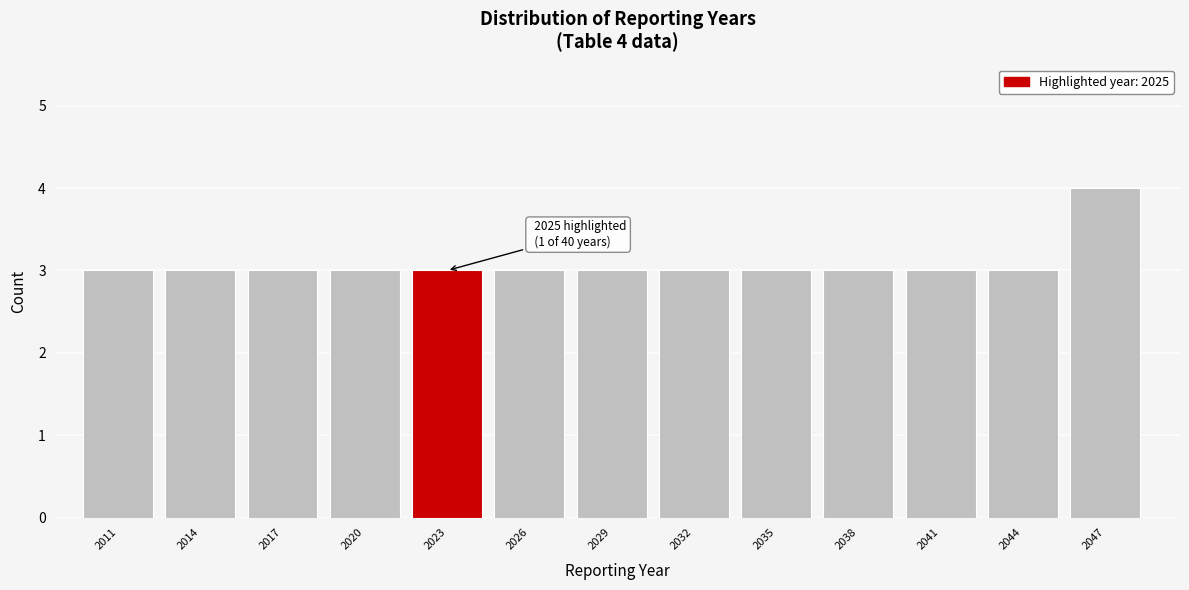

Reading left to right, extract all data points from this chart.

2011=3	2014=3	2017=3	2020=3	2023=3	2026=3	2029=3	2032=3	2035=3	2038=3	2041=3	2044=3	2047=4